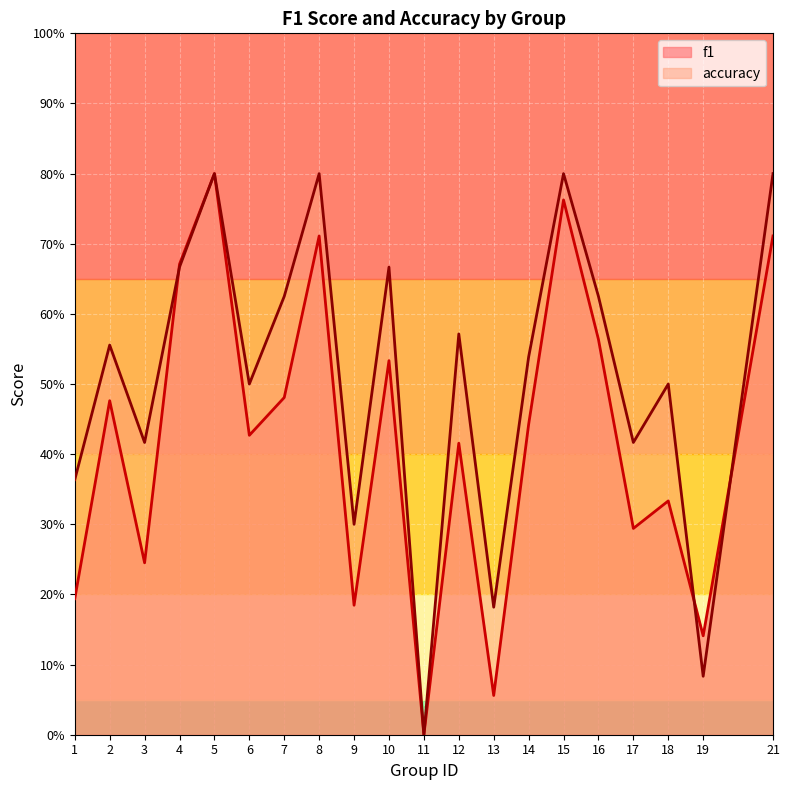

What is the difference between the f1 values at 7 and 16?

0.1